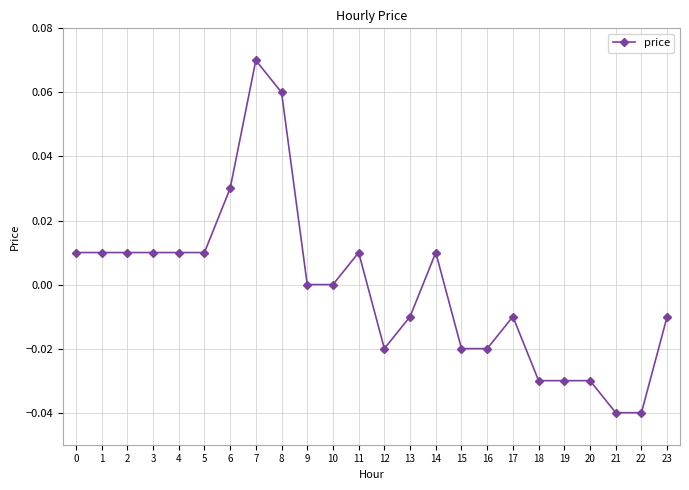

True or false: there are more than 1 points higher than both neighbors.

True